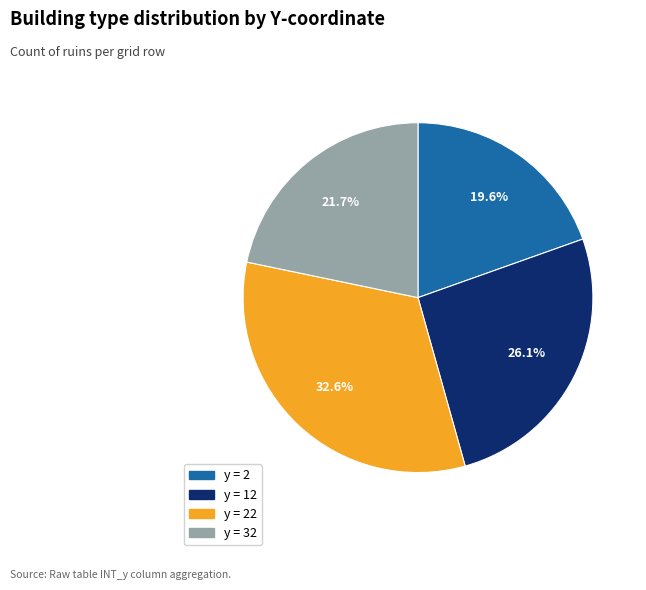

Is there any slice that represents more than half of the pie?

No